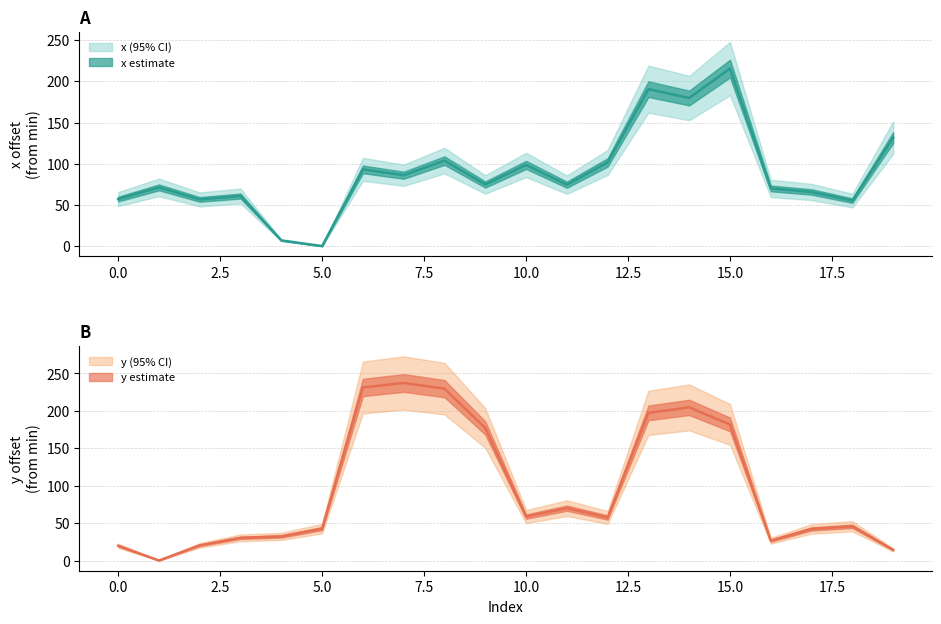

At which label does y first exceed 57?

6